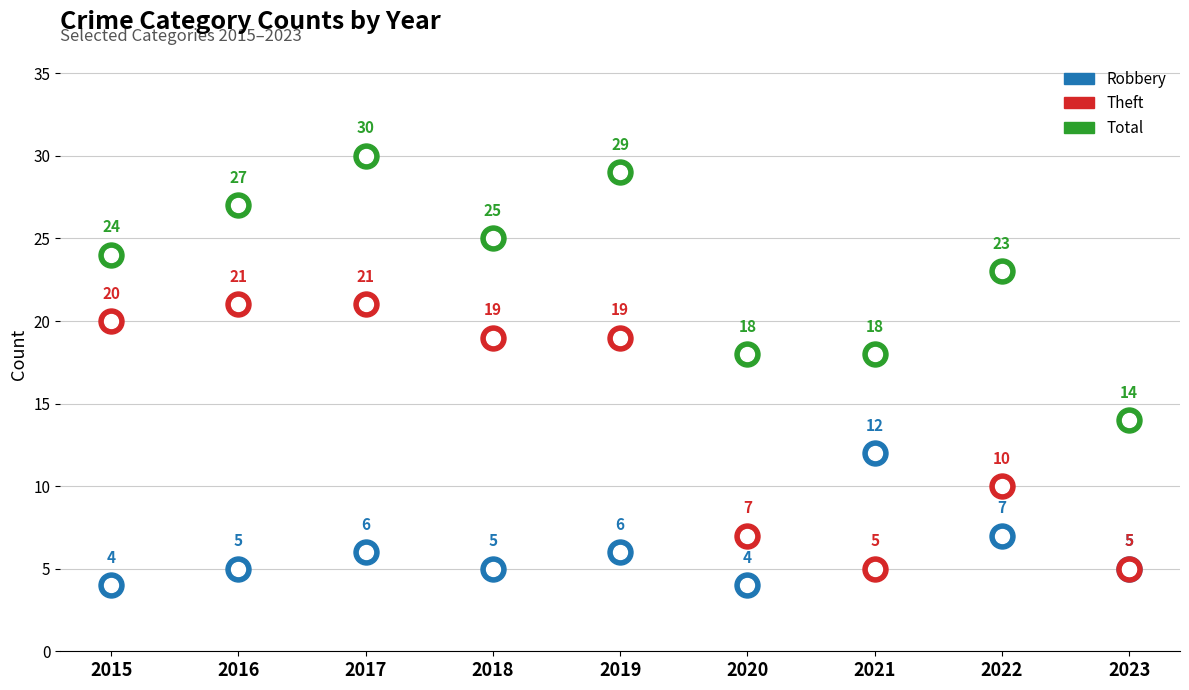

True or false: Robbery and Total cross at least once.

False